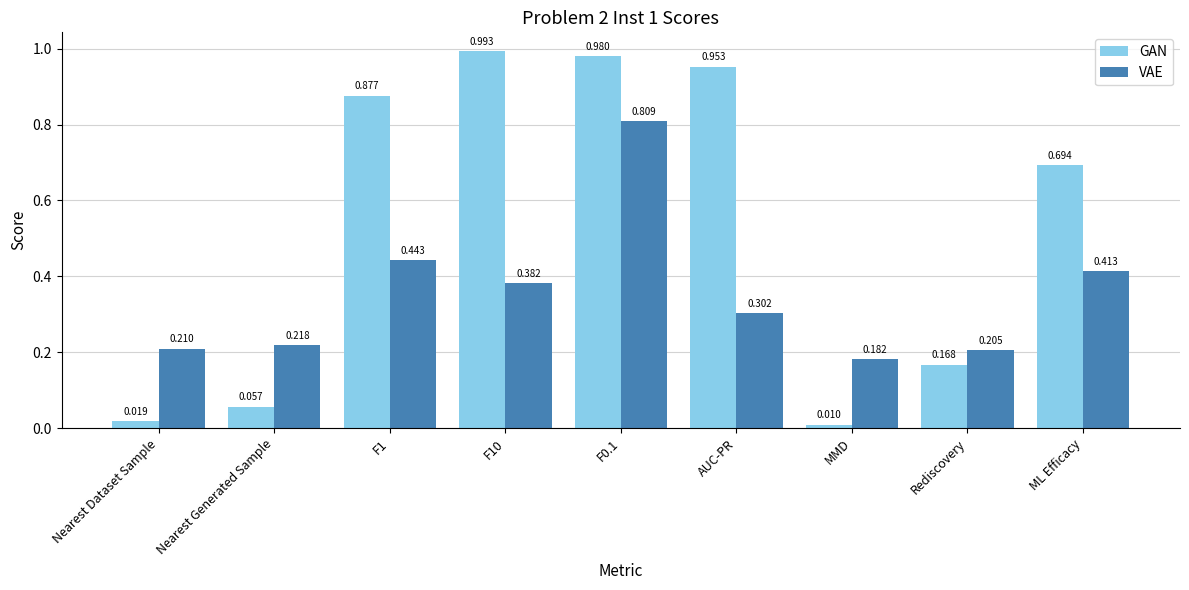

List the series in order of their peak value, highest first.

GAN, VAE